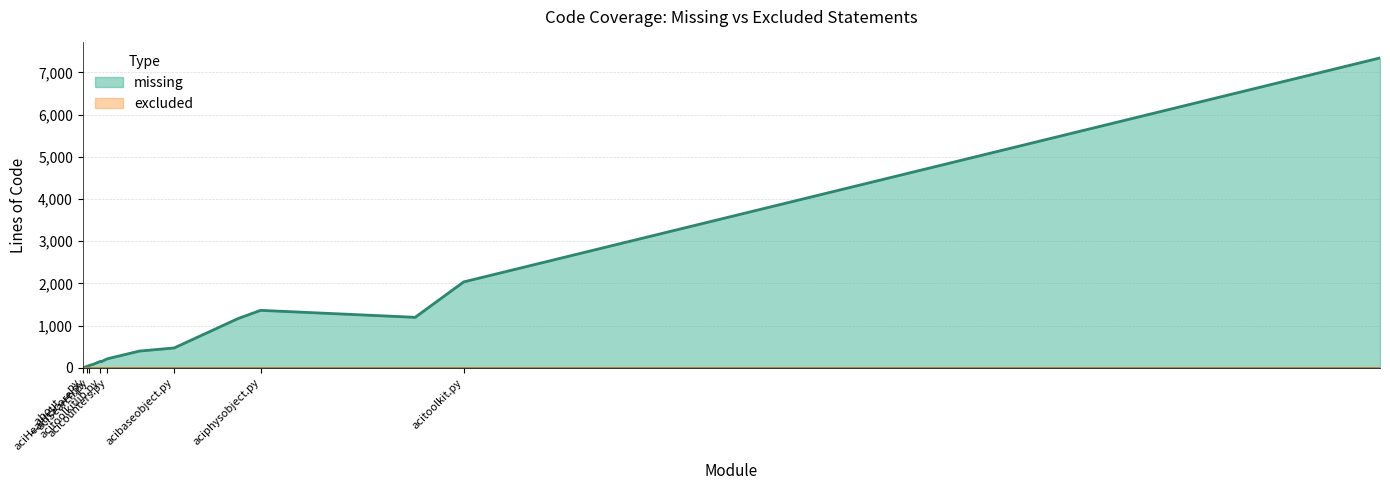

The value of missing at aciTable.py is 14. True or false?

False